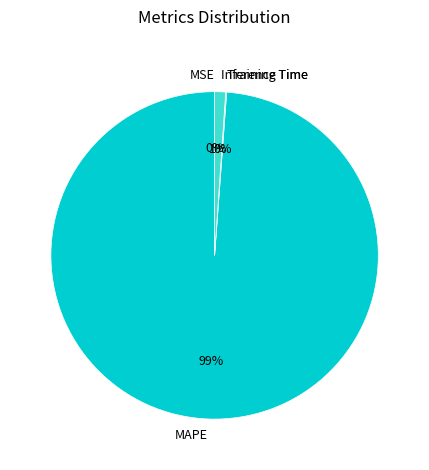

To the nearest percent, what is the difference between the largest and smallest slice percentages?

99%